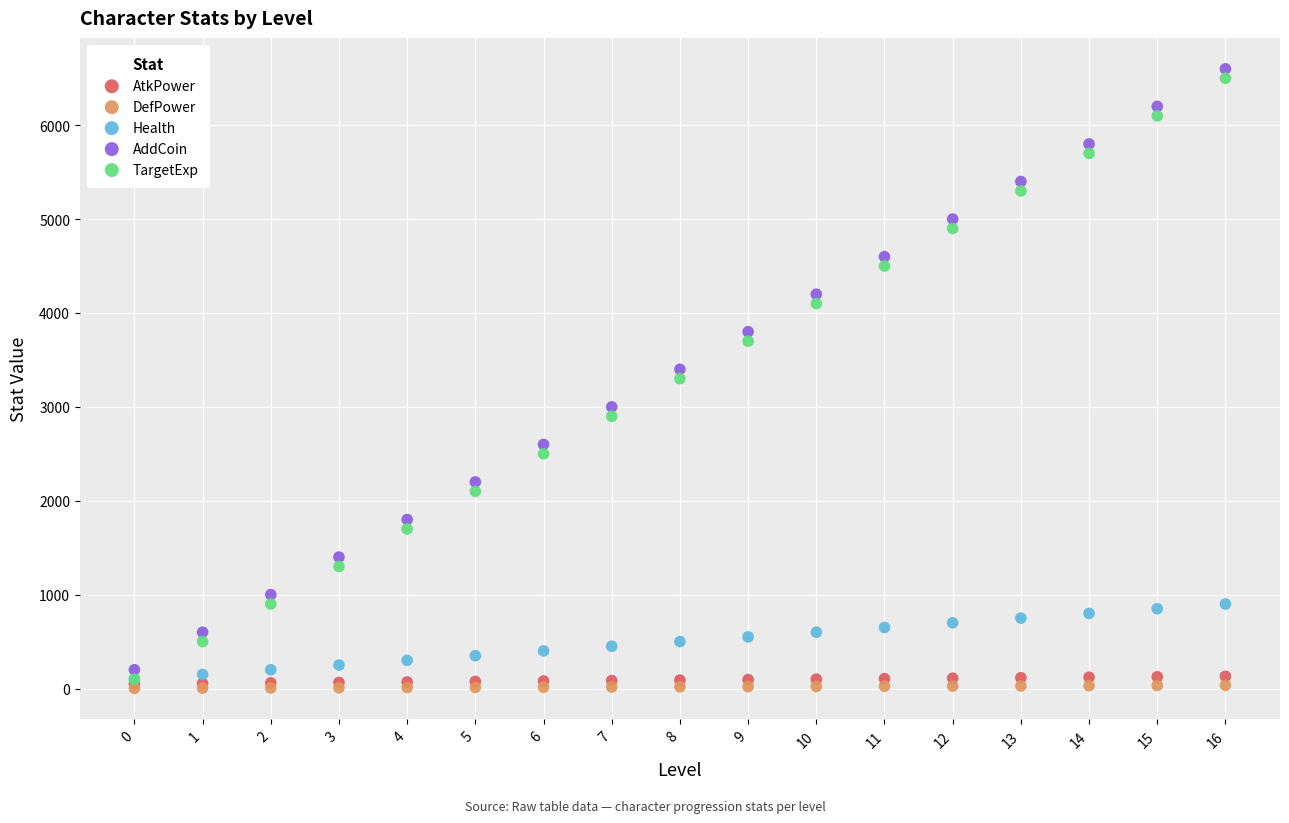

Which series contains the highest Y value?

AddCoin